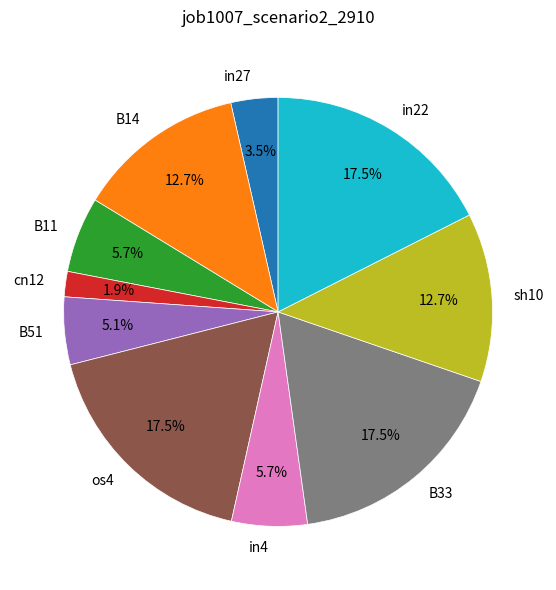

Count the number of slices in the pie.

10